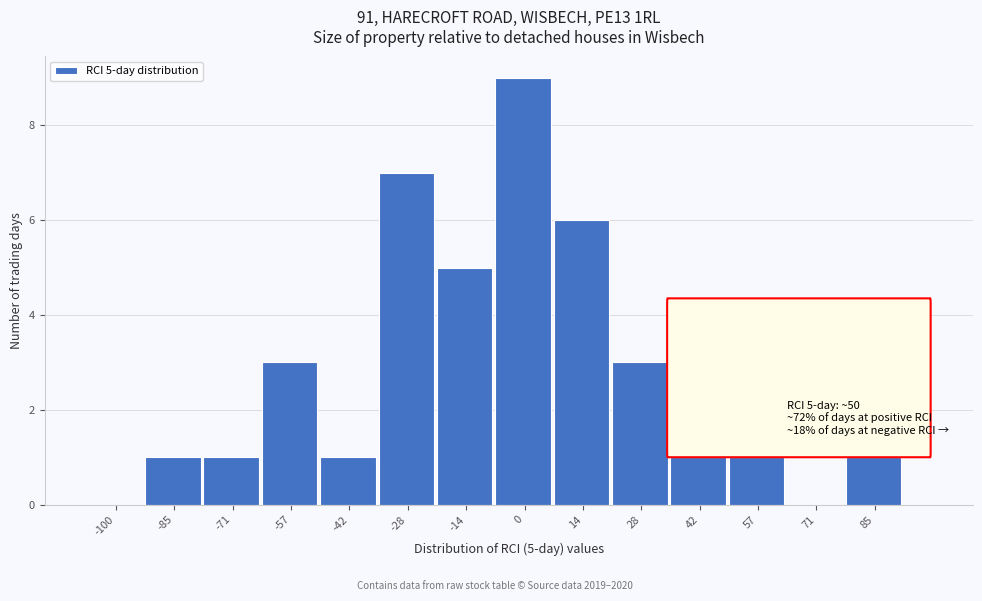

Reading left to right, extract all data points from this chart.

-100=0	-85=1	-71=1	-57=3	-42=1	-28=7	-14=5	0=9	14=6	28=3	42=1	57=1	71=0	85=1